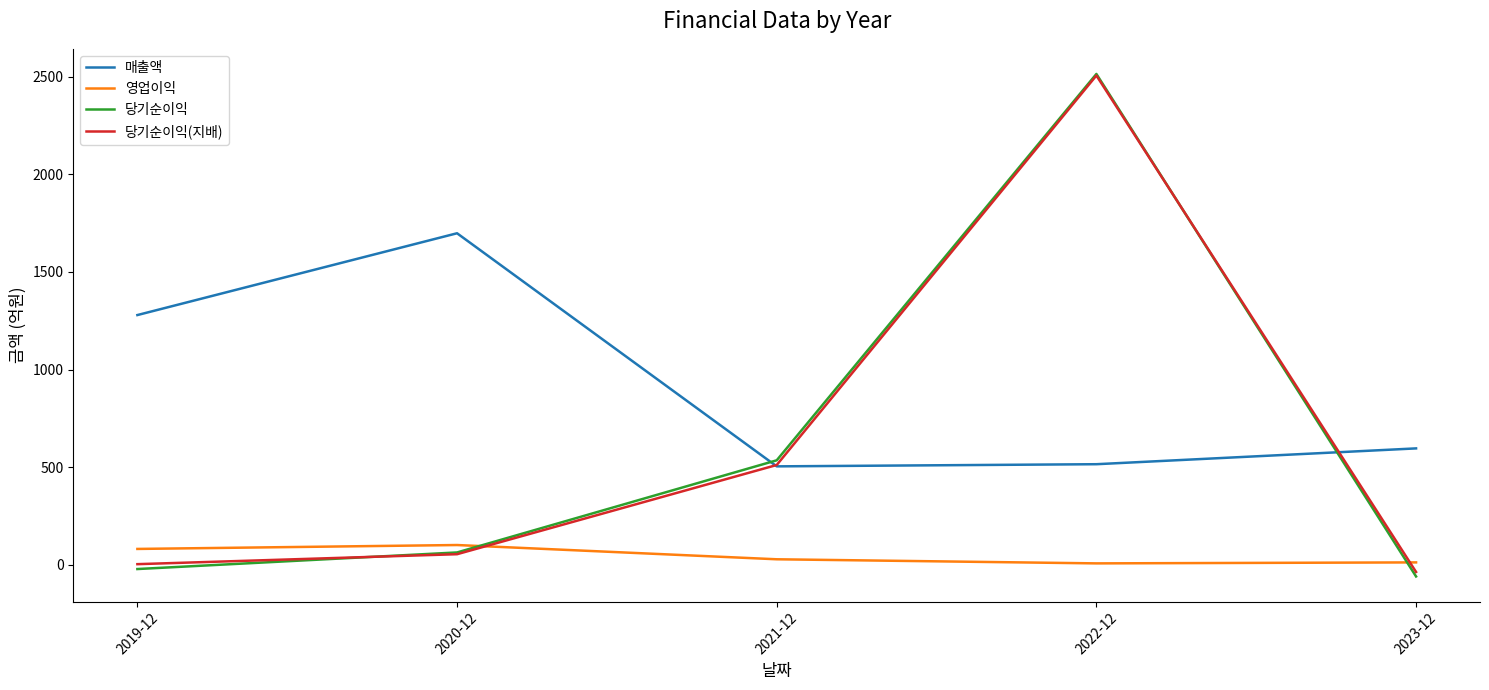

What is the highest value of the 영업이익 series?

101